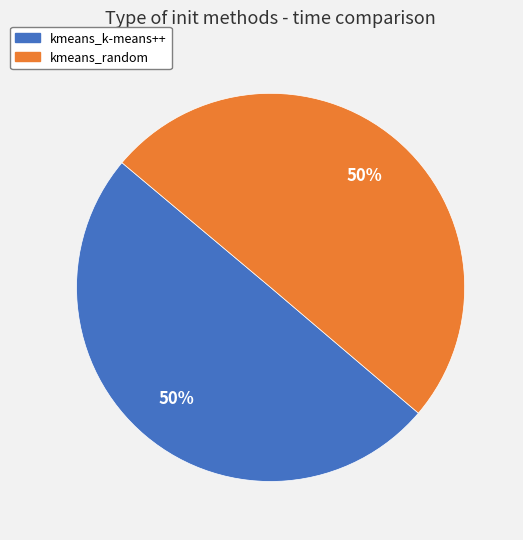

What is the ratio of the value at kmeans_random to the value at kmeans_k-means++?

1.0